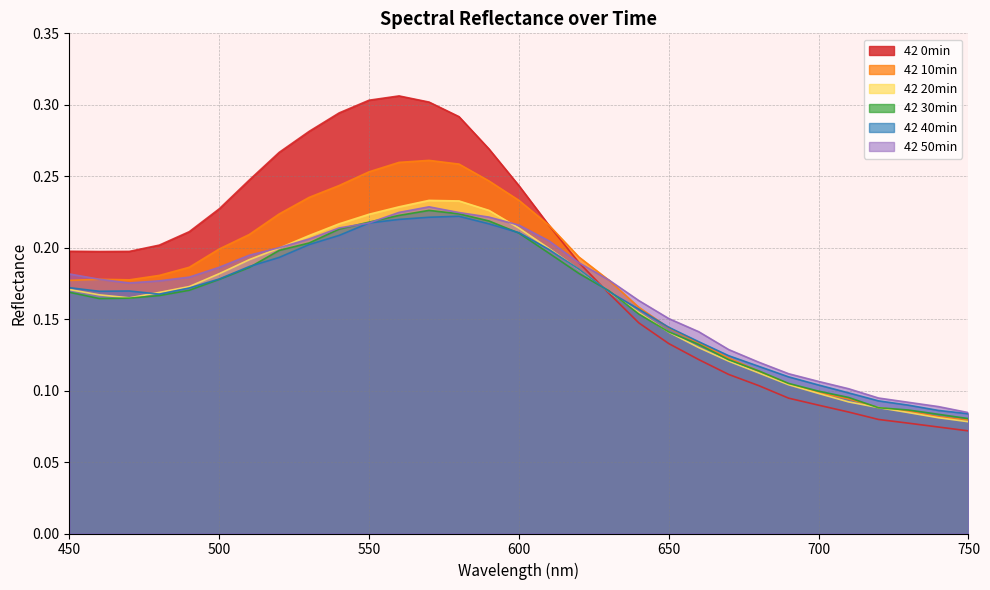

Which series has the largest total across all categories?

42 0min